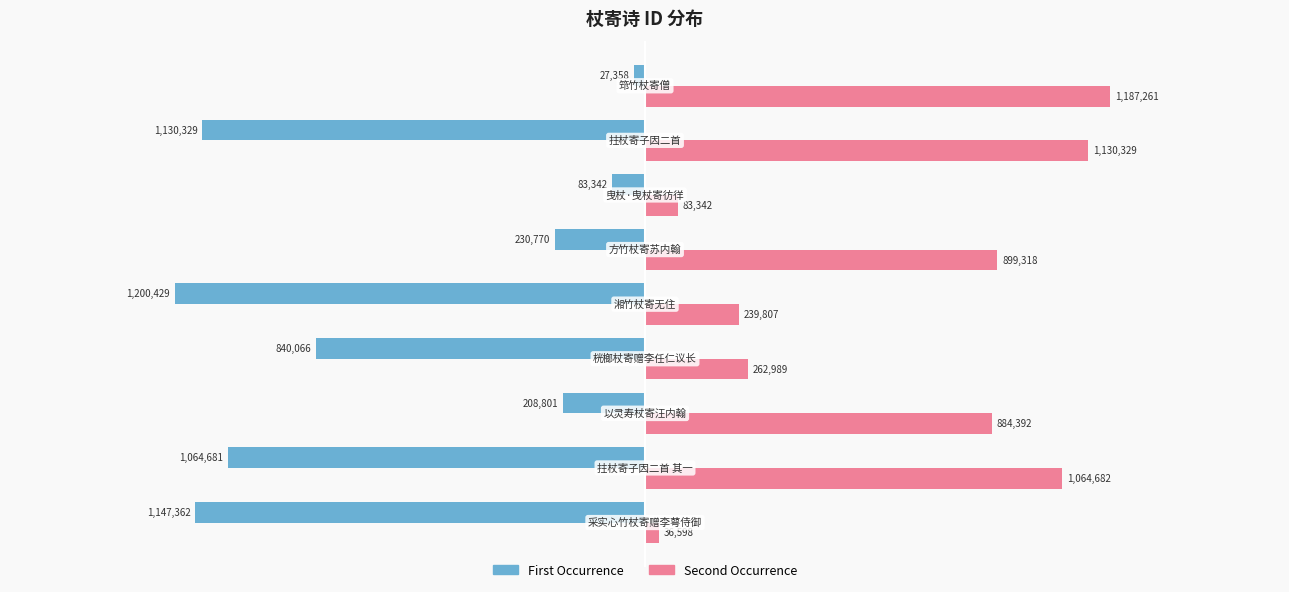

Count the number of categories in the chart.

9